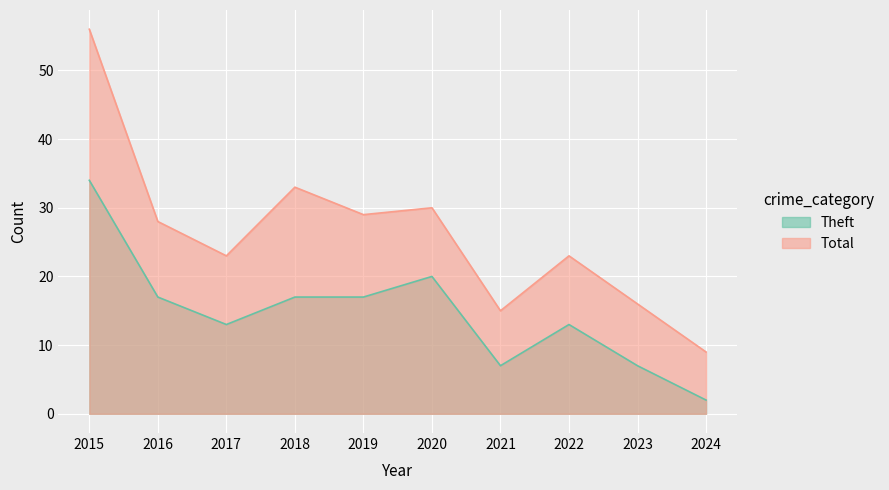

Is the value of Theft at 2019 greater than the value of Total at 2016?

No